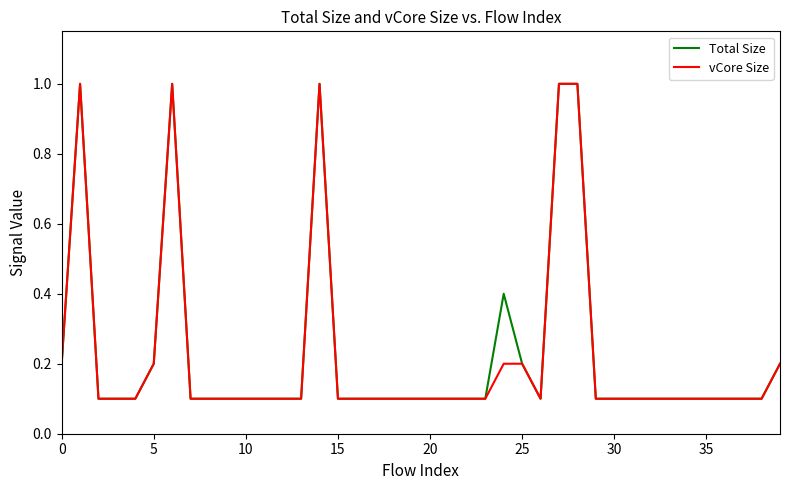

What is the maximum value for vCore Size?

1.0